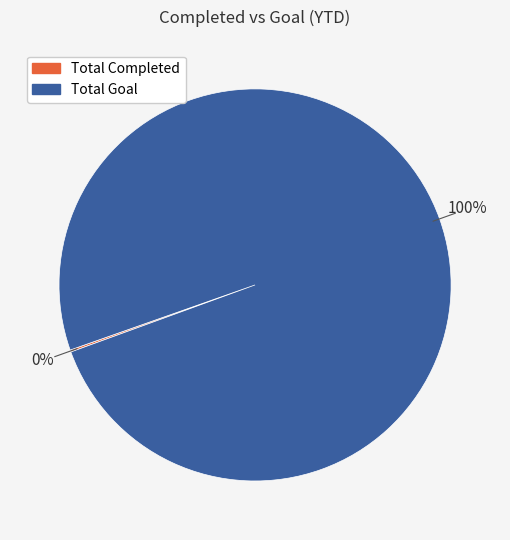

True or false: Total Goal accounts for 93% of the total.

False